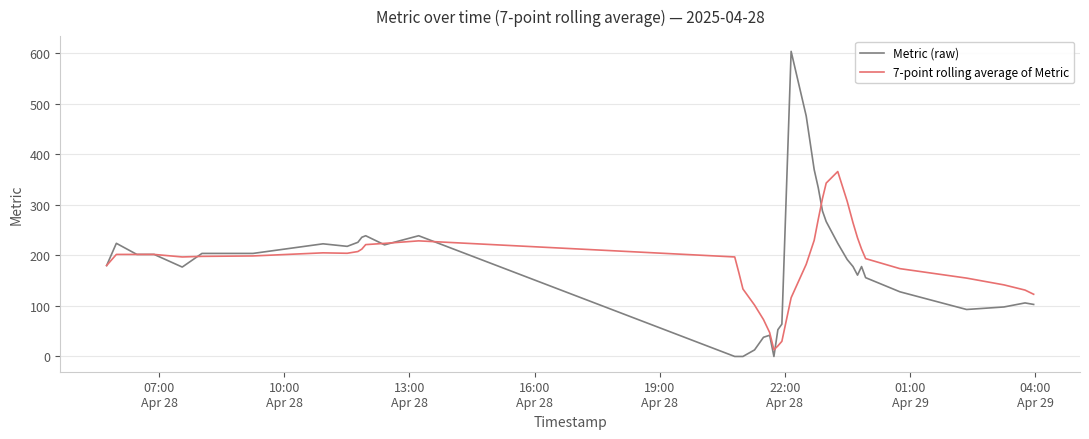

Which series has the largest range (max minus min)?

Metric (raw)